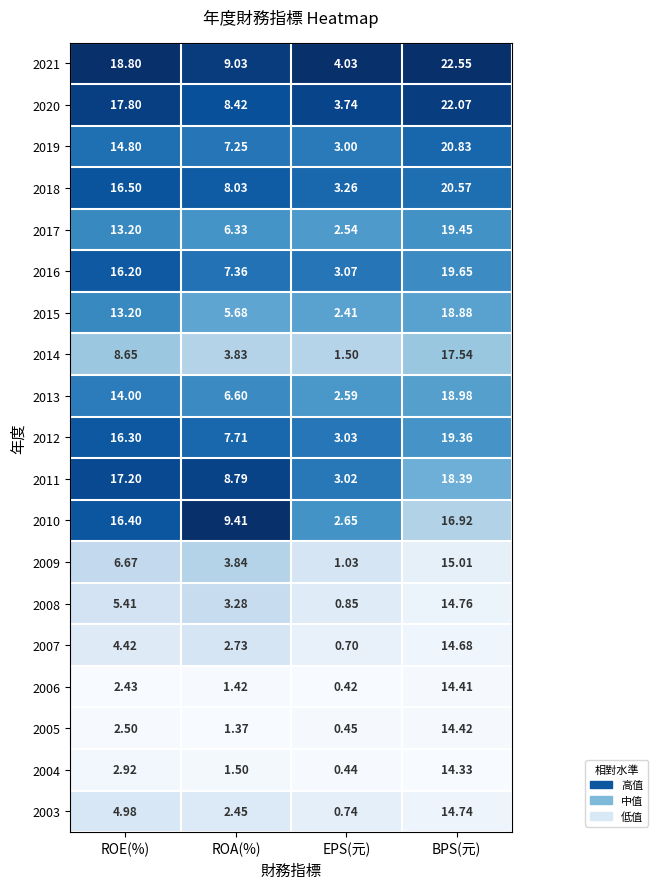

List the labels in order of 2018 value, largest first.

BPS(元), ROE(%), ROA(%), EPS(元)